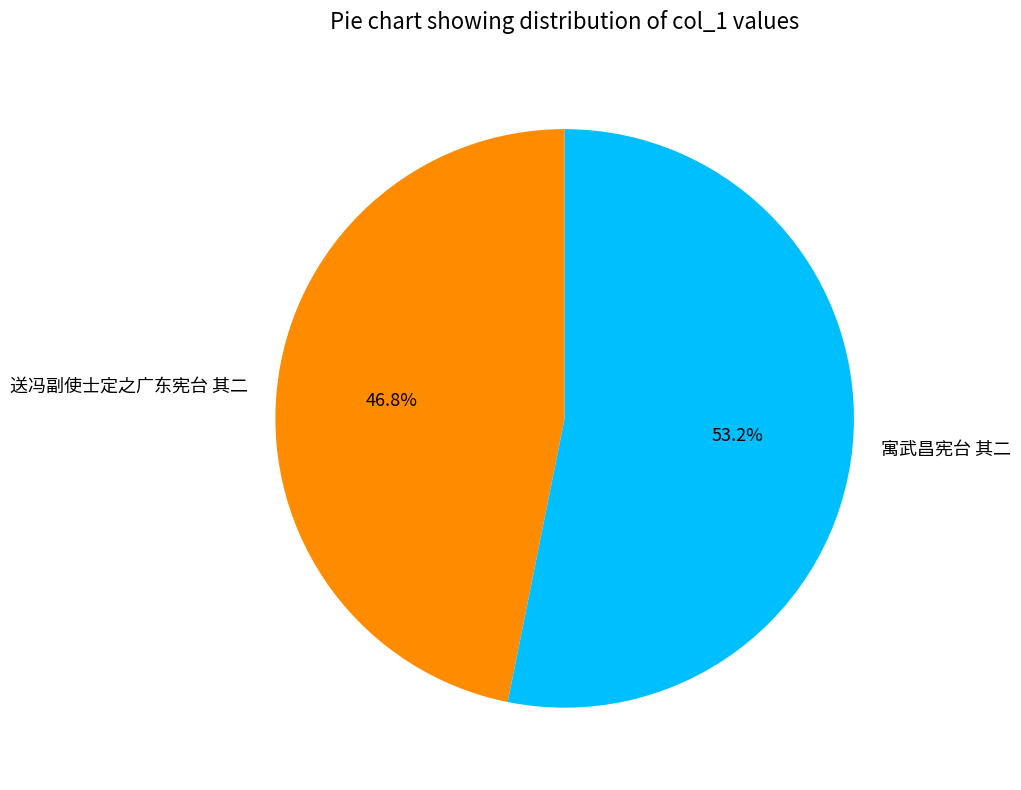

What is the largest slice in the pie chart?

寓武昌宪台 其二